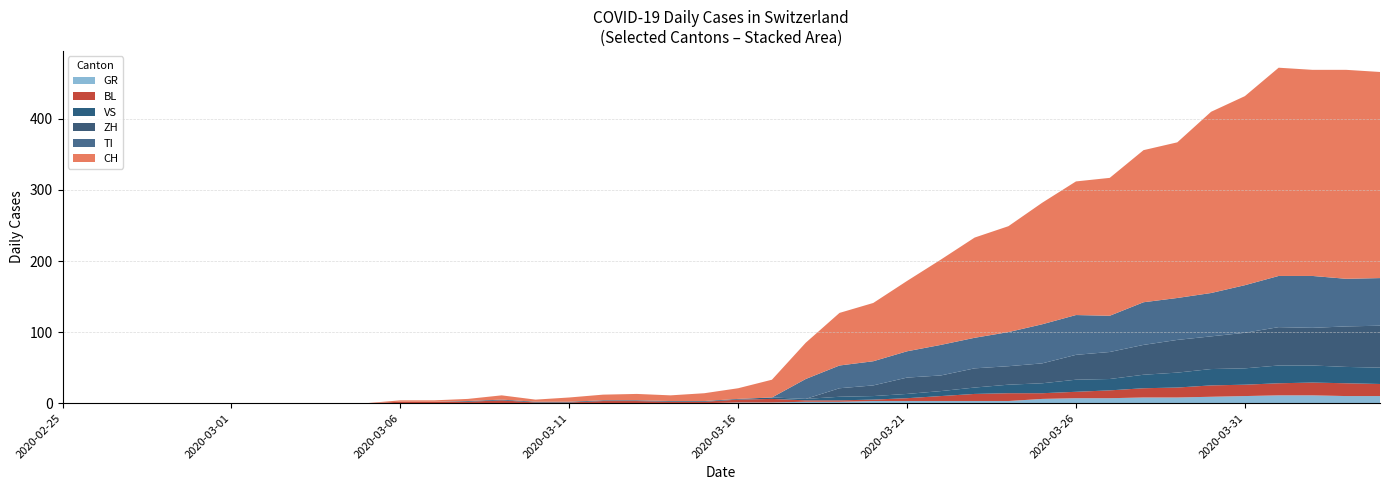

Reading left to right, what are all the values shown in this chart?

CH: 0=0	1=0	2=0	3=0	4=0	5=0	6=0	7=0	8=0	9=0	10=2	11=2	12=3	13=6	14=3	15=6	16=8	17=9	18=8	19=11	20=15	21=25	22=51	23=74	24=82	25=99	26=120	27=141	28=149	29=171	30=188	31=194	32=214	33=219	34=255	35=266	36=293	37=290	38=294	39=290
ZH: 0=0	1=0	2=0	3=0	4=0	5=0	6=0	7=0	8=0	9=0	10=0	11=0	12=0	13=0	14=0	15=0	16=0	17=0	18=0	19=0	20=0	21=0	22=0	23=12	24=15	25=23	26=22	27=27	28=26	29=28	30=35	31=38	32=42	33=46	34=46	35=50	36=54	37=53	38=57	39=59
TI: 0=0	1=0	2=0	3=0	4=0	5=0	6=0	7=0	8=0	9=0	10=0	11=0	12=0	13=0	14=0	15=0	16=0	17=0	18=0	19=0	20=0	21=0	22=28	23=32	24=34	25=37	26=43	27=43	28=48	29=55	30=56	31=51	32=60	33=59	34=61	35=67	36=72	37=73	38=67	39=67
BL: 0=0	1=0	2=0	3=0	4=0	5=0	6=0	7=0	8=0	9=0	10=2	11=2	12=2	13=4	14=1	15=1	16=3	17=3	18=2	19=2	20=4	21=5	22=2	23=2	24=2	25=4	26=7	27=10	28=11	29=8	30=9	31=11	32=13	33=14	34=16	35=16	36=17	37=18	38=18	39=17
GR: 0=0	1=0	2=0	3=0	4=0	5=0	6=0	7=0	8=0	9=0	10=0	11=0	12=0	13=0	14=0	15=0	16=0	17=0	18=0	19=0	20=1	21=1	22=2	23=2	24=3	25=3	26=3	27=3	28=3	29=6	30=7	31=7	32=8	33=8	34=9	35=10	36=11	37=11	38=10	39=10
VS: 0=0	1=0	2=0	3=0	4=0	5=0	6=0	7=0	8=0	9=0	10=0	11=0	12=1	13=1	14=1	15=1	16=1	17=1	18=1	19=1	20=1	21=2	22=2	23=5	24=5	25=6	26=7	27=9	28=12	29=14	30=17	31=16	32=19	33=21	34=23	35=23	36=25	37=24	38=23	39=23